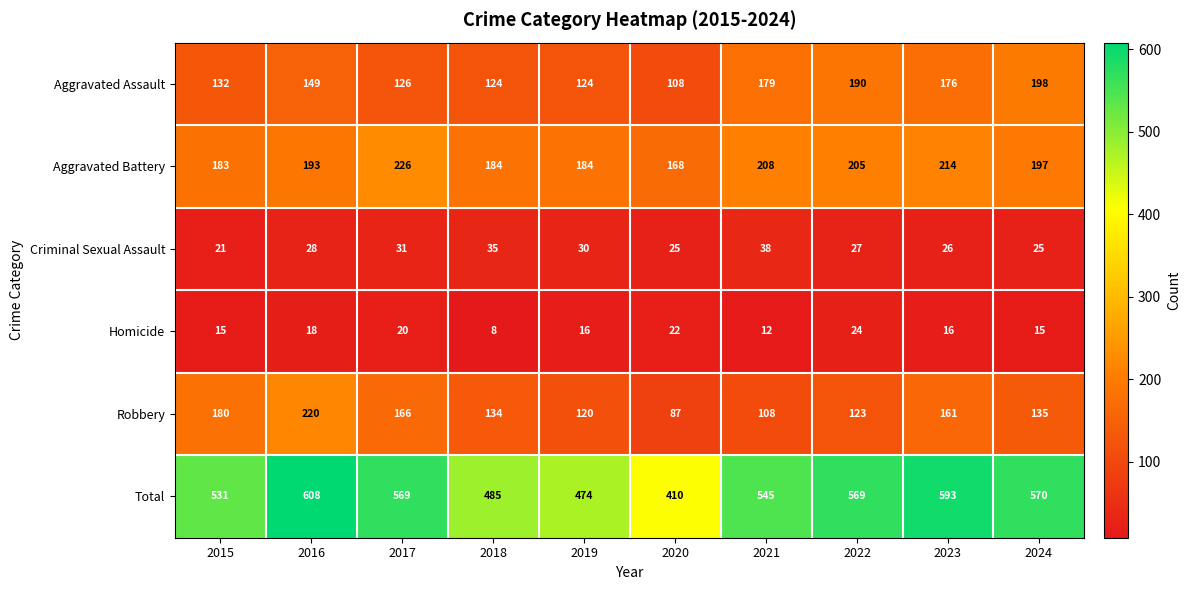

The Robbery series shows 54 at 2024. True or false?

False